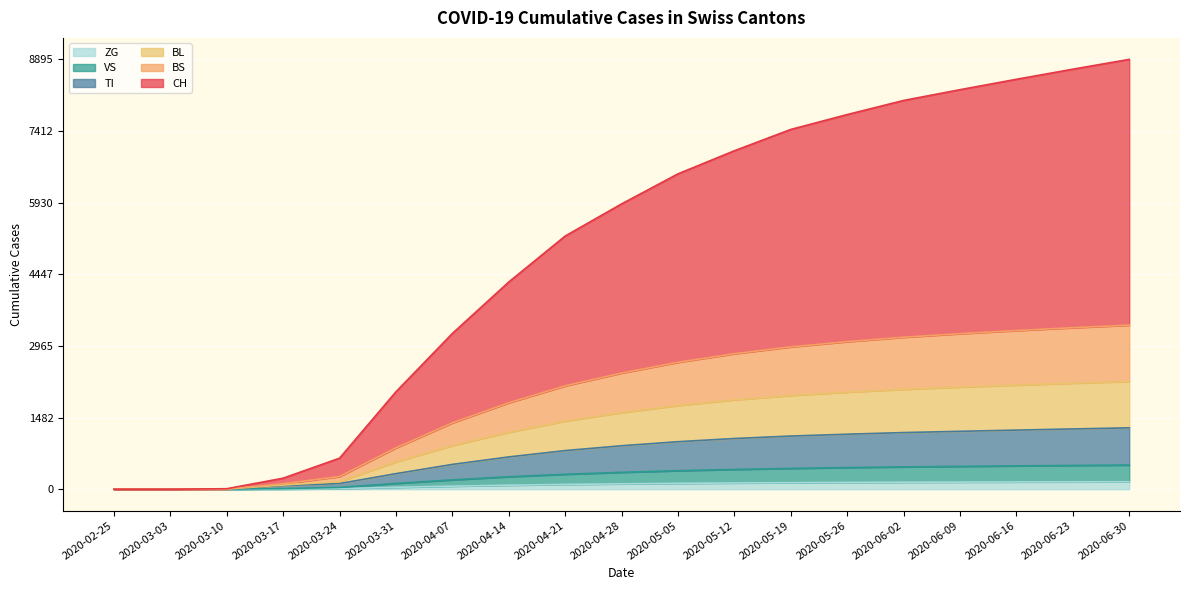

What is the label of the 4th point from the left?

2020-03-17